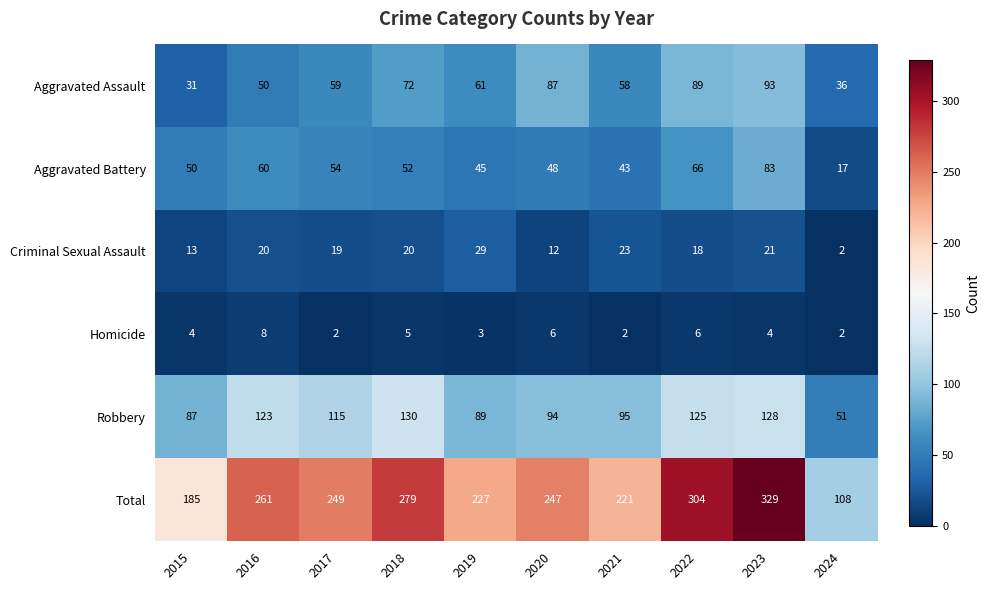

What is the sum of all Robbery values?

1037